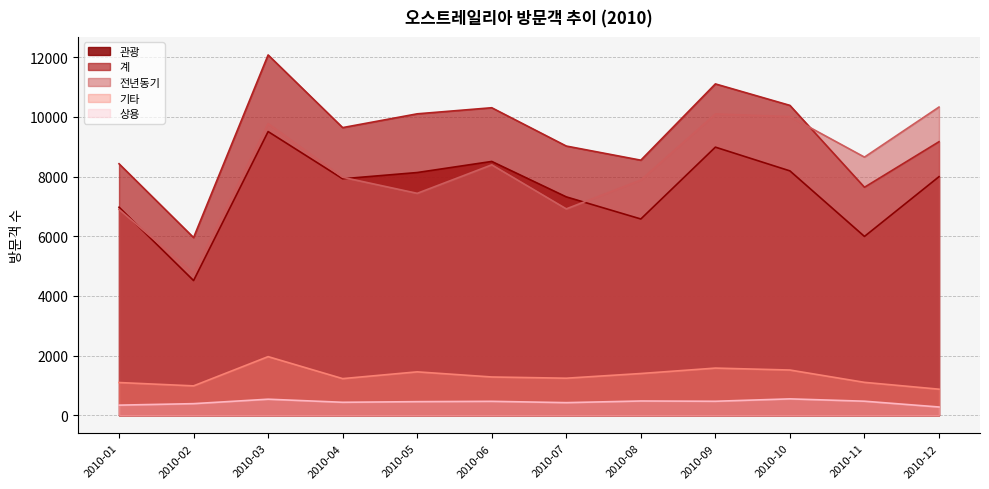

What is the value of the 상용 point at the 12th from the left?

278